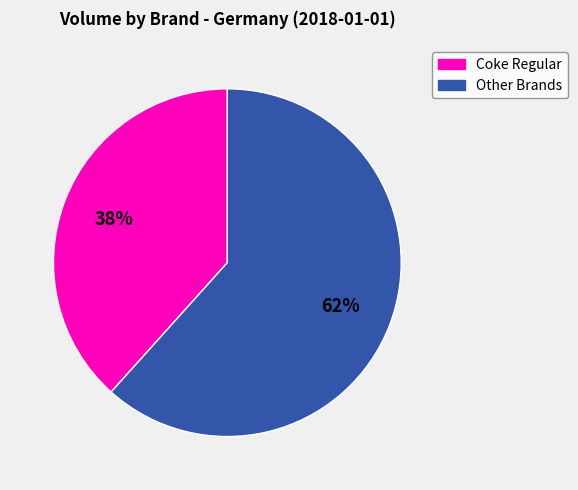

Is there any slice that represents more than half of the pie?

Yes